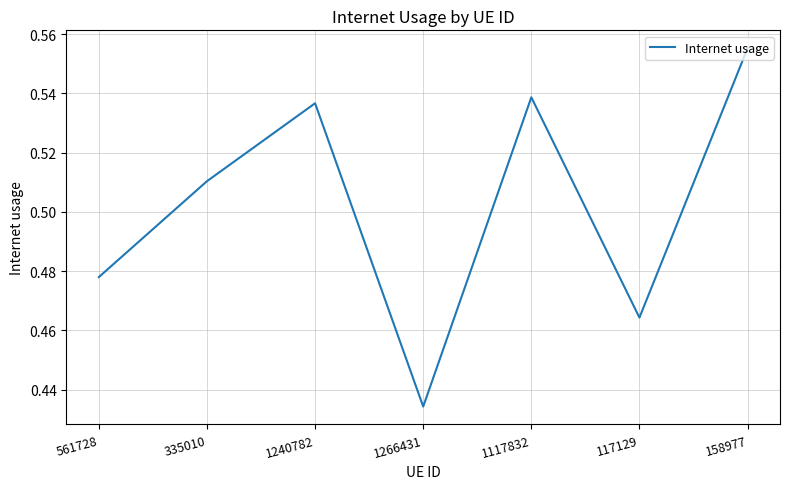

Rank the categories by value from lowest to highest.

1266431, 117129, 561728, 335010, 1240782, 1117832, 158977